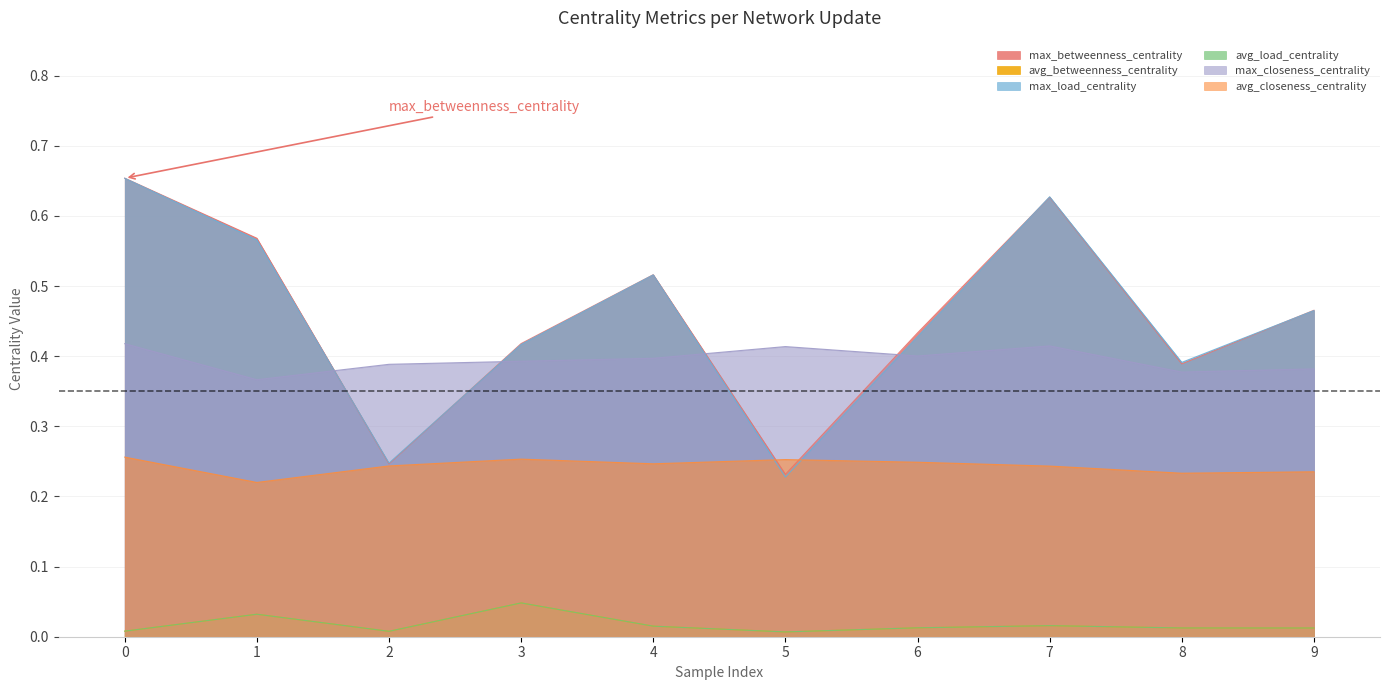

True or false: max_load_centrality has a value of 0.6 at 1.

True